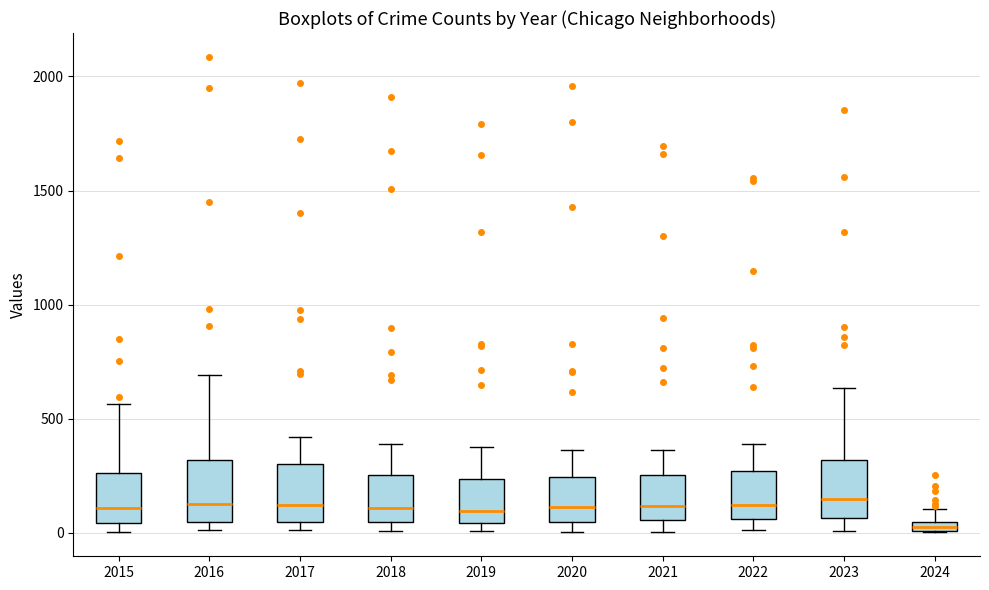

Where does the median line of the box at x = 2020 sit on the y-axis? The values are not printed on the chart, so give them approximately, as read against the axis.

100